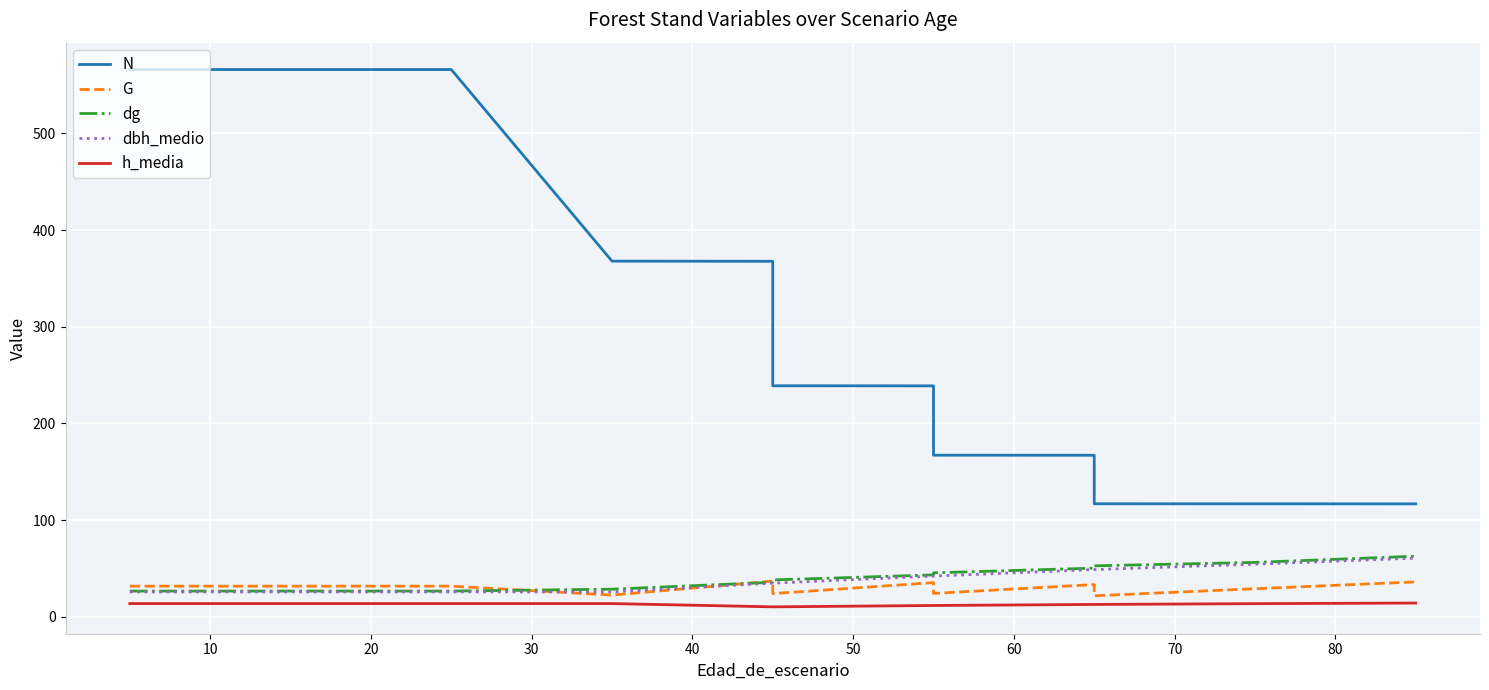

Which series has the largest total across all categories?

N